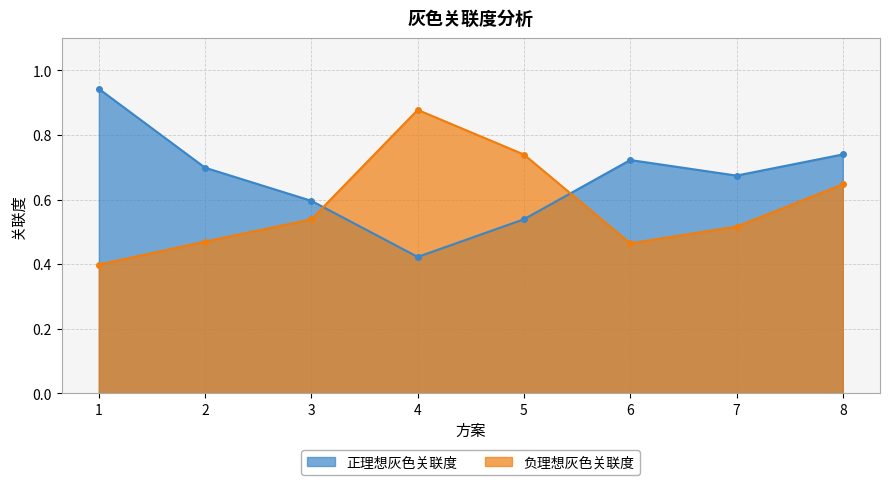

The 负理想灰色关联度 series shows 0.5 at 3. True or false?

True